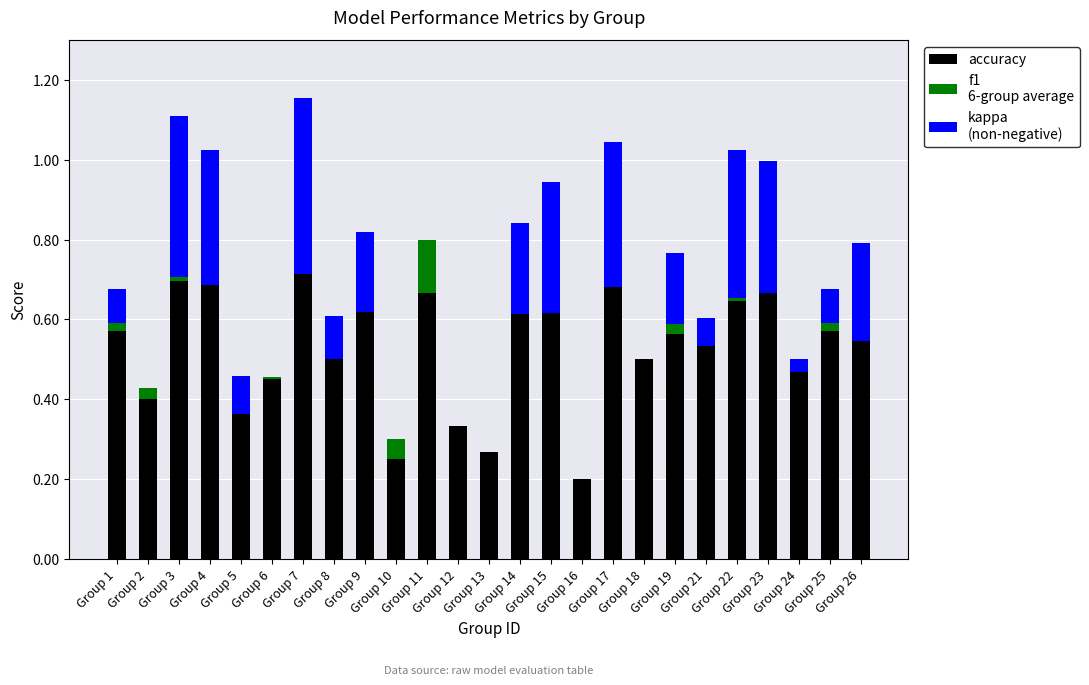

The value of kappa at Group 12 is 0.0. True or false?

True